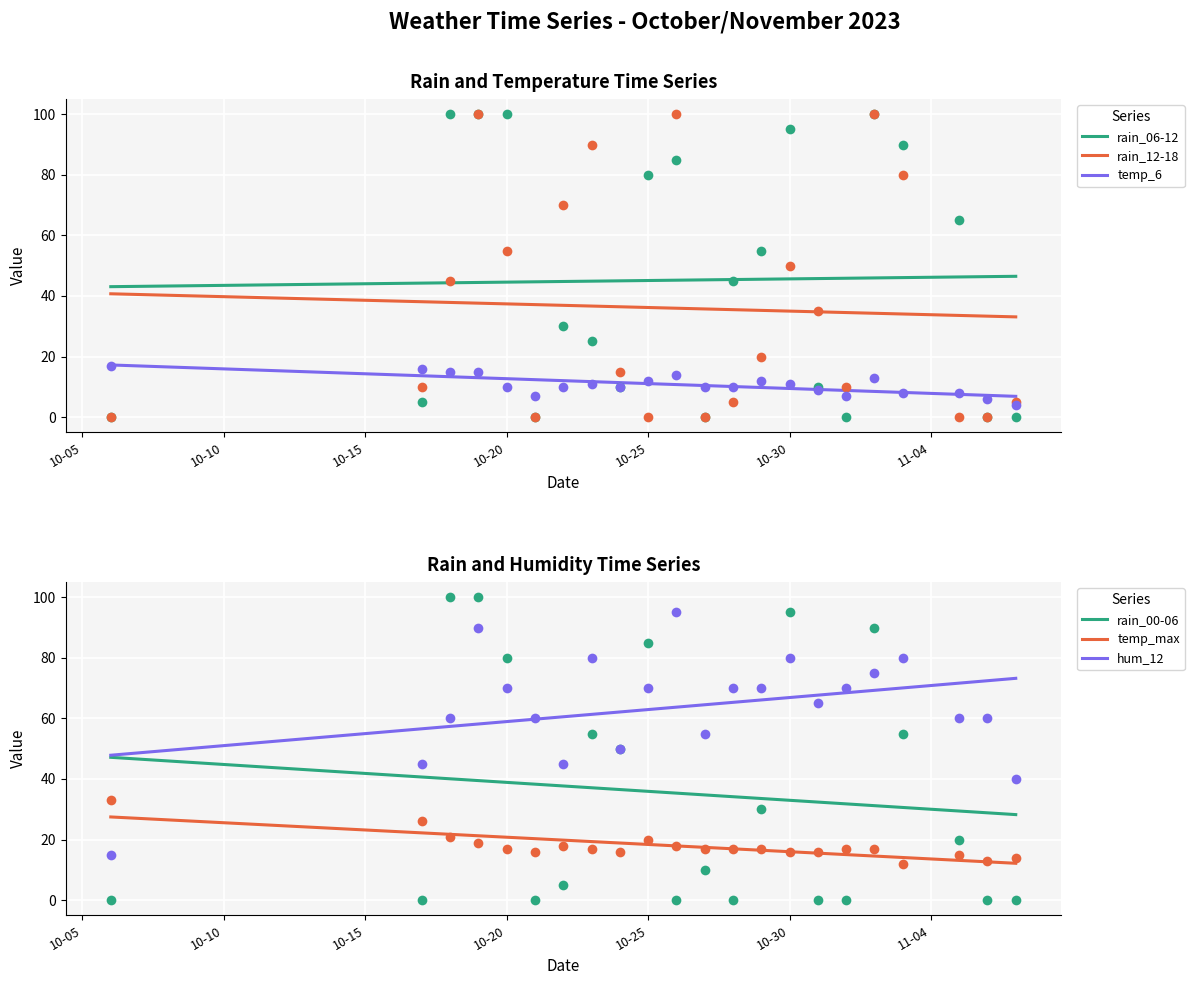

Is the value of rain_12-18 at 10-10 greater than the value of rain_06-12 at 10-05?

No